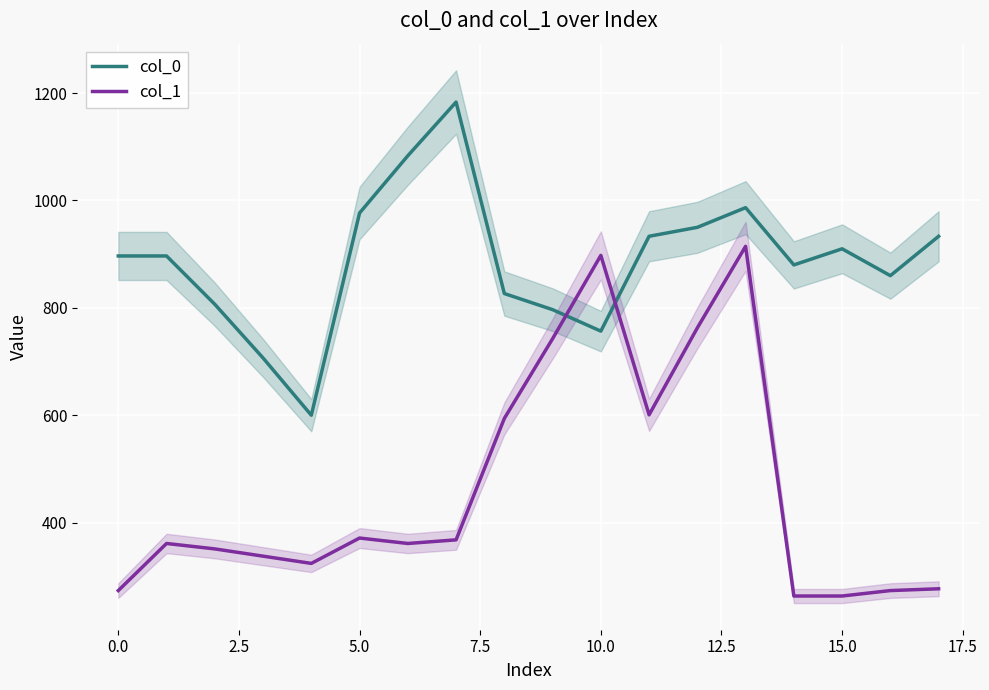

At which category is the sum across all series the highest?

13